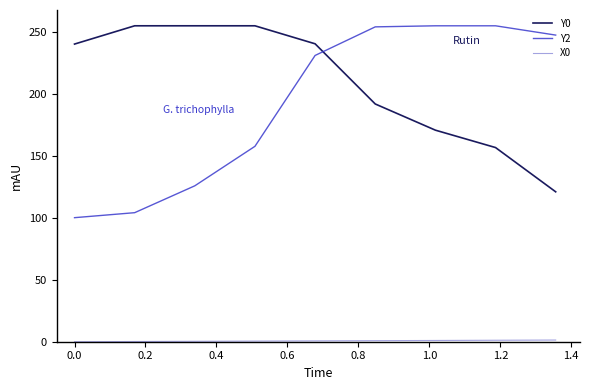

Which series has the largest range (max minus min)?

Y2